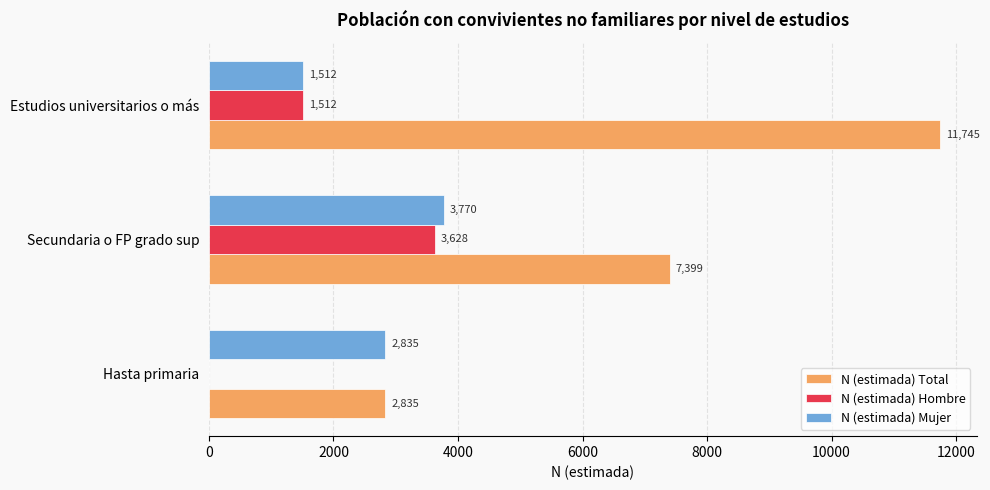

Is it true that N (estimada) Mujer equals 1512 at Estudios universitarios o más?

True